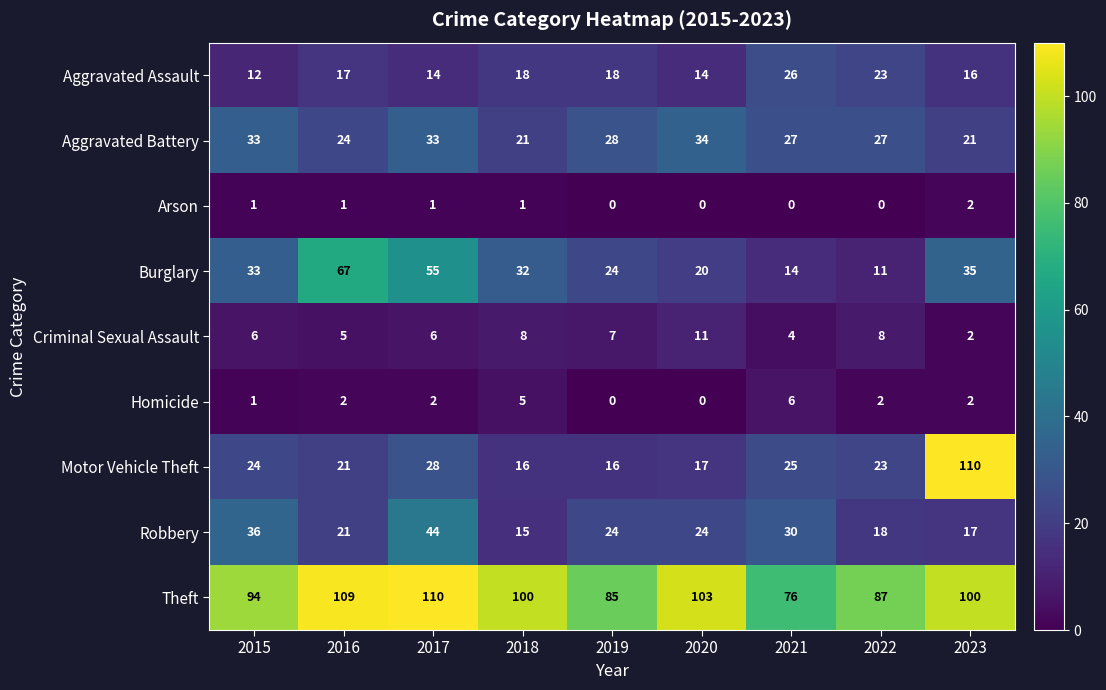

Count the number of categories in the chart.

9